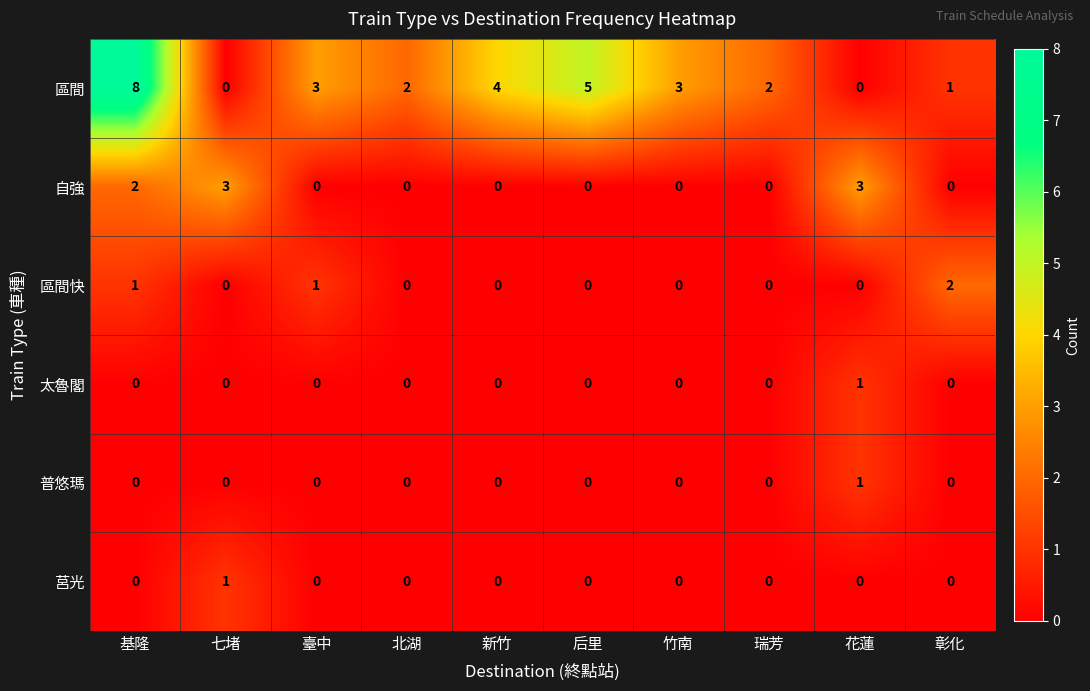

At which label does 區間快 reach its peak?

彰化